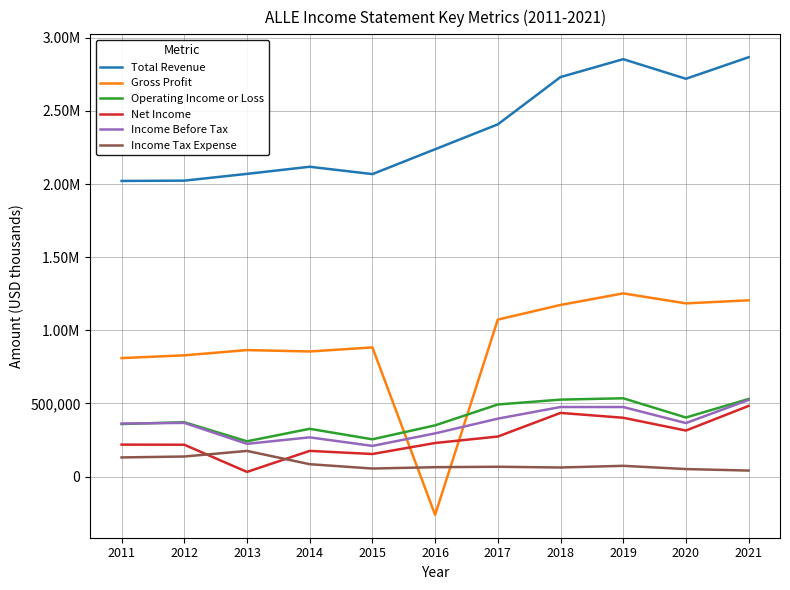

True or false: Operating Income or Loss has more than 2 interior local peaks.

True